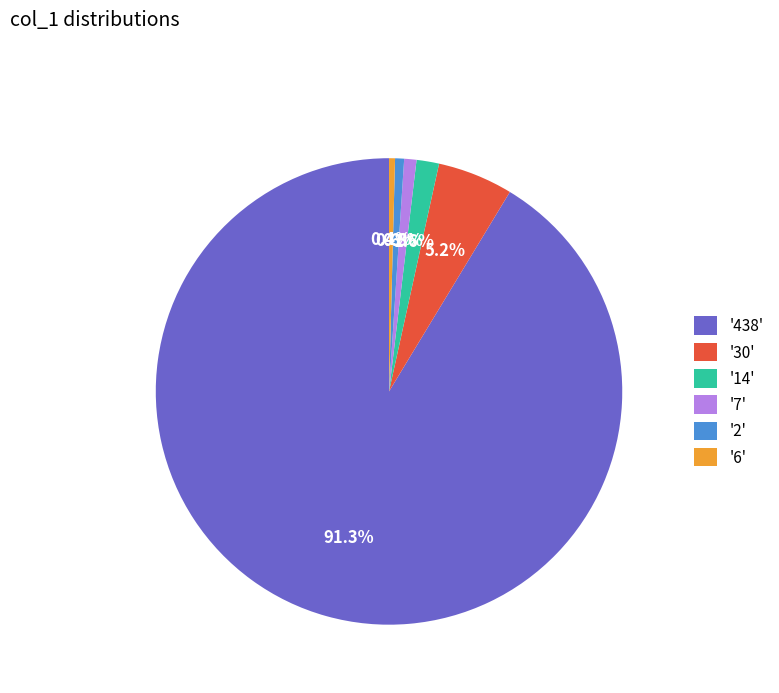

Do '6' and '14' together represent more than half of the pie?

No